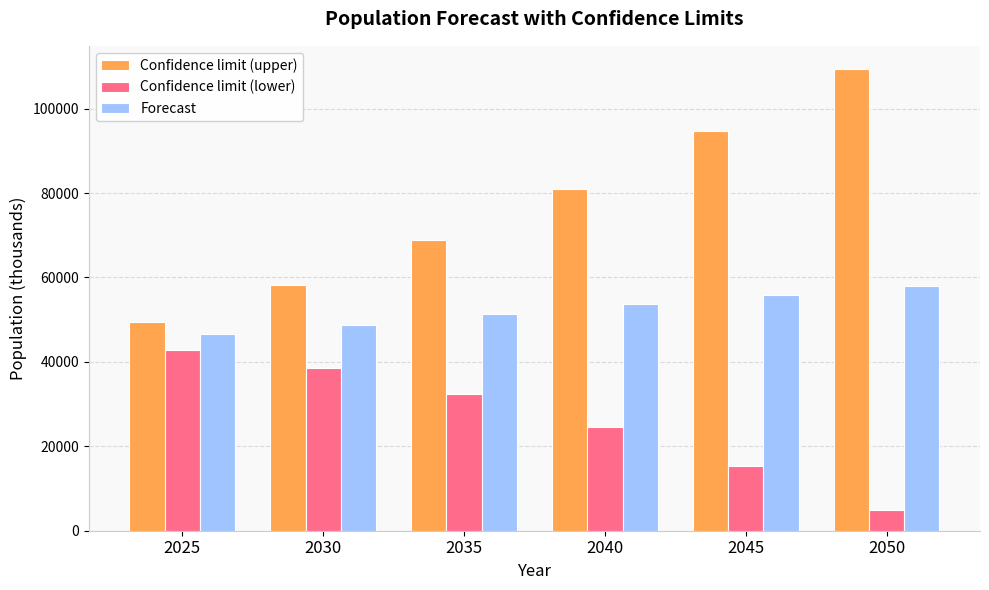

What is the total value across all series at 2025?

138913